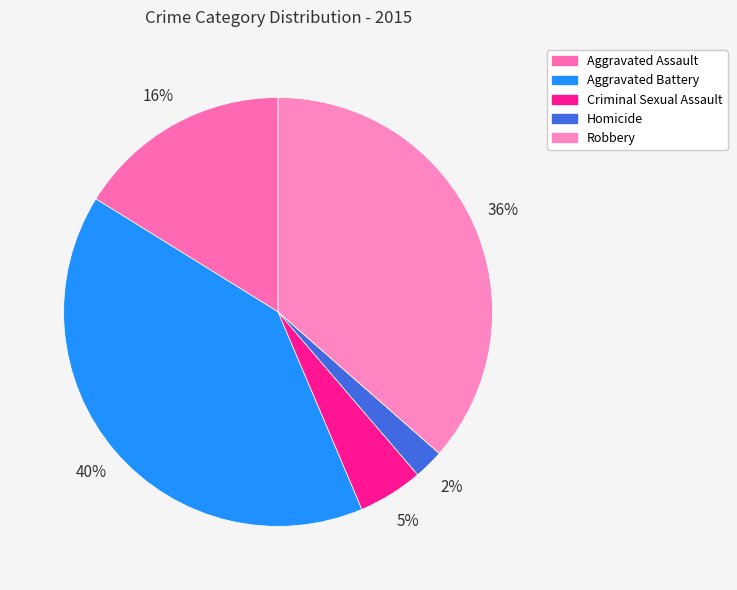

The Aggravated Battery slice represents 40% of the pie. True or false?

True